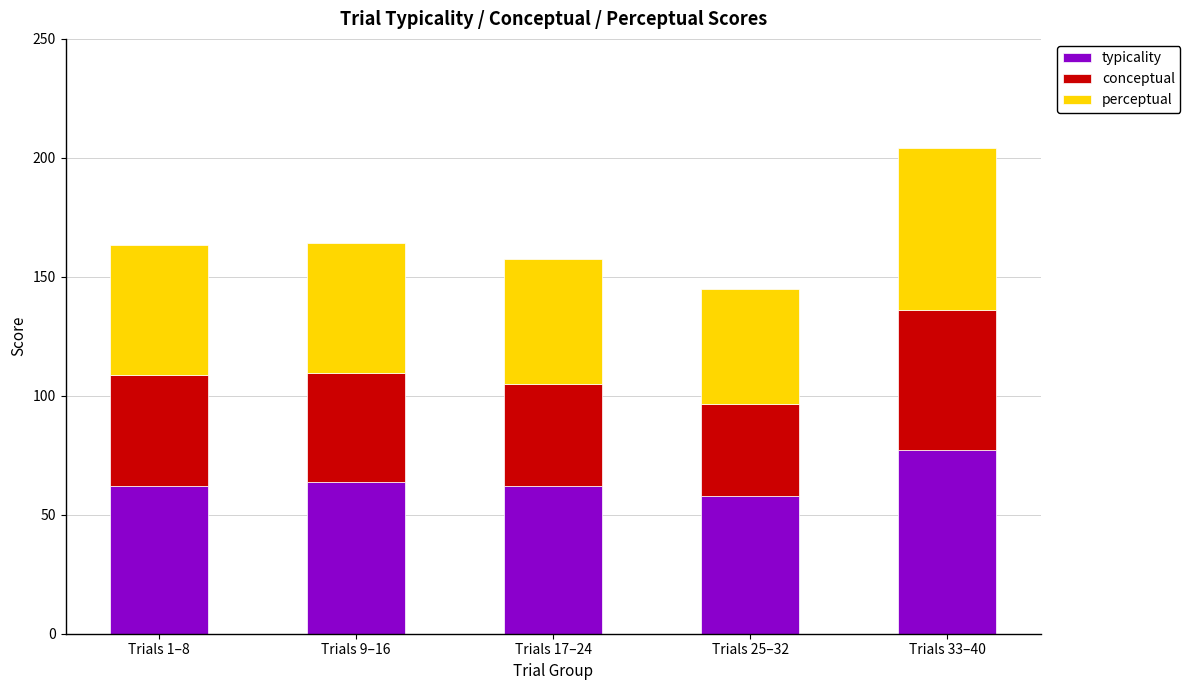

Is it true that typicality equals 102.6 at Trials 1–8?

False